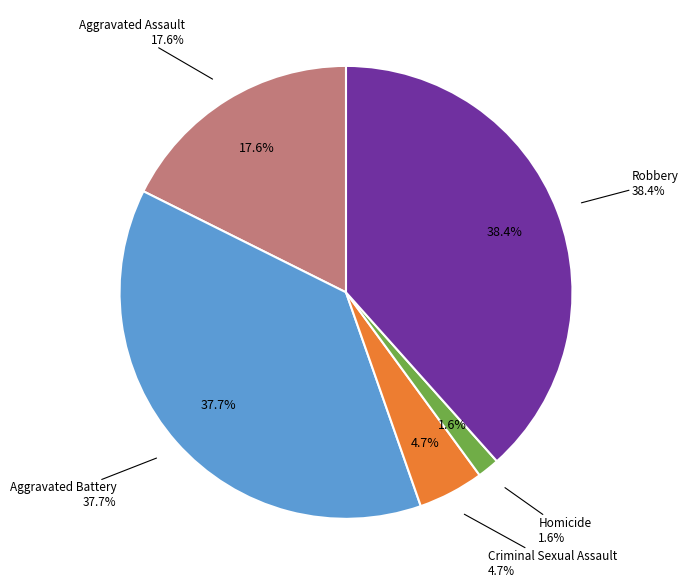

To the nearest percent, what is the average slice percentage?

20%